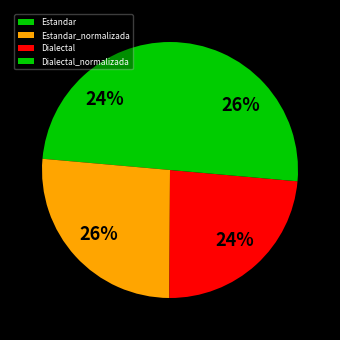

Rank the categories by value from lowest to highest.

Estandar, Dialectal, Estandar_normalizada, Dialectal_normalizada